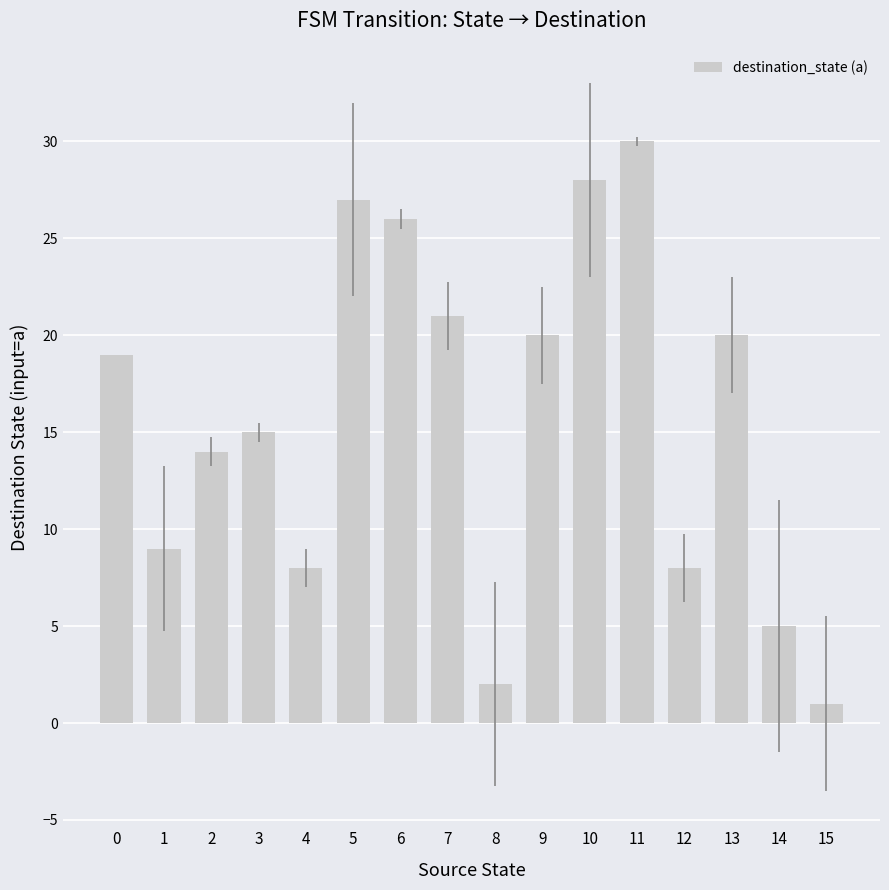

Count the number of data series in this chart.

1